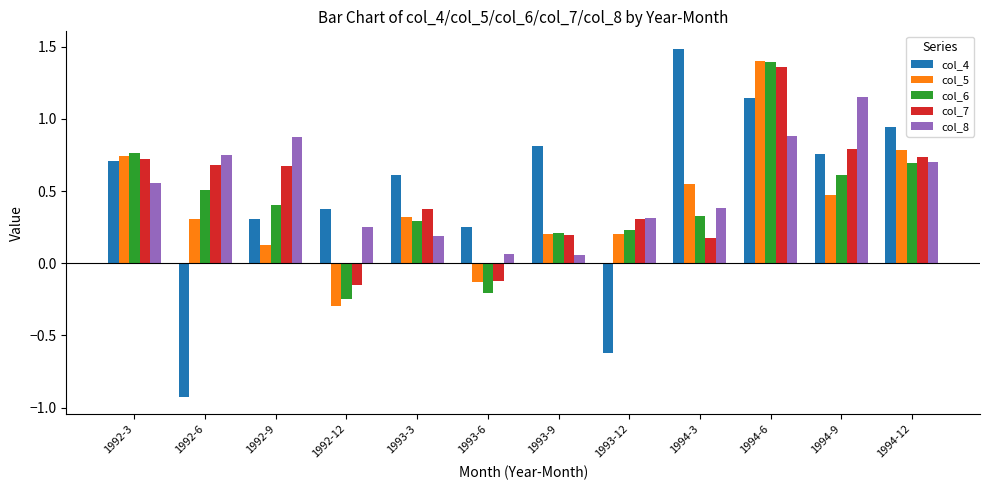

What are all the series names shown in the legend?

col_4, col_5, col_6, col_7, col_8